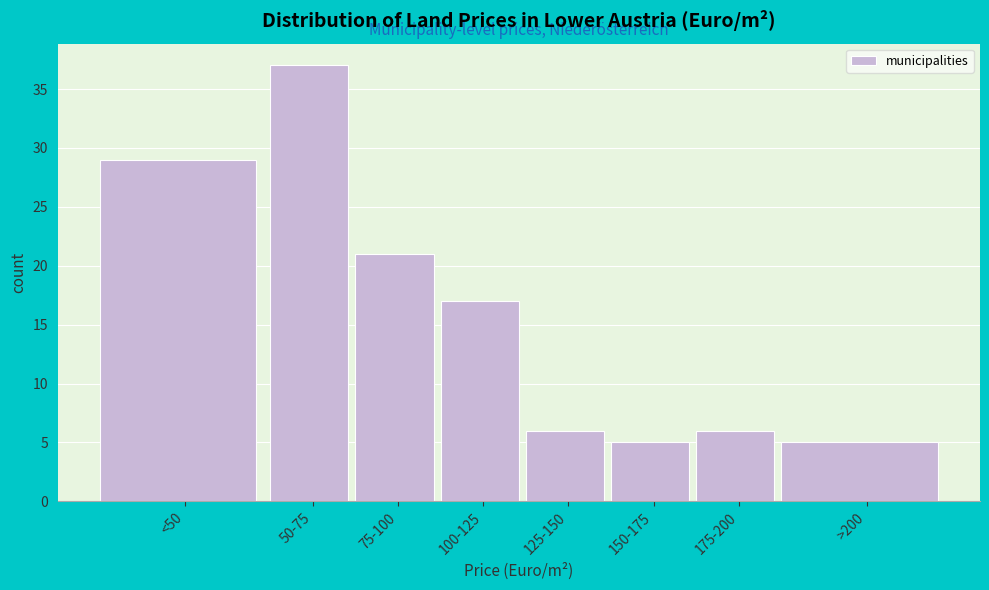

Reading right to left, list all the values displayed in this chart.

5	6	5	6	17	21	37	29